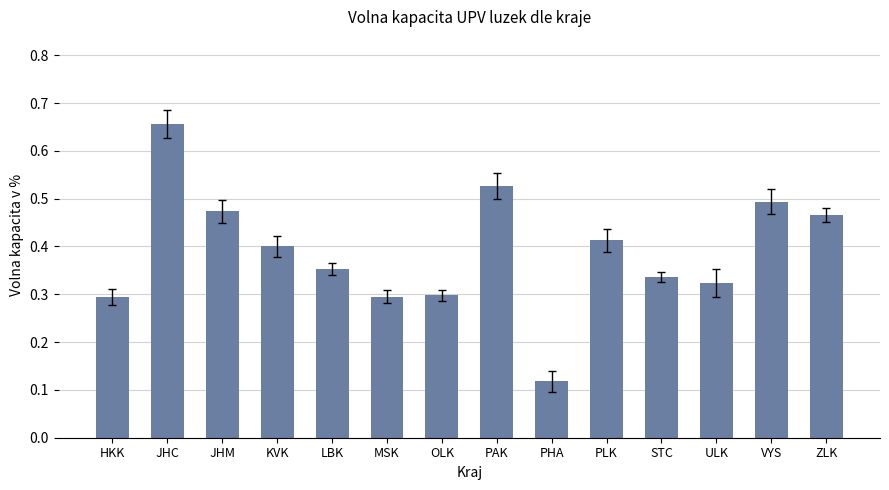

The value at ULK is 0.3. True or false?

True